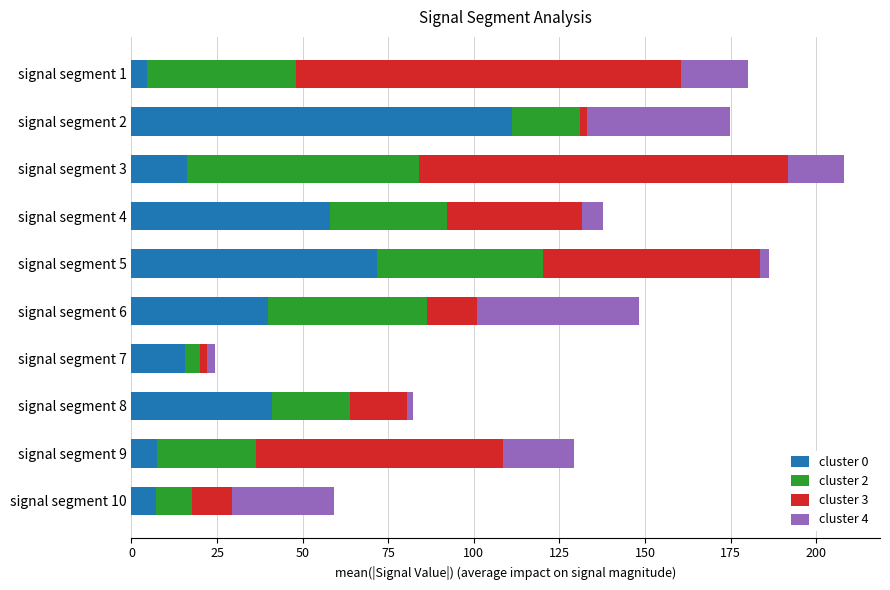

At which category is the sum across all series the highest?

signal segment 3